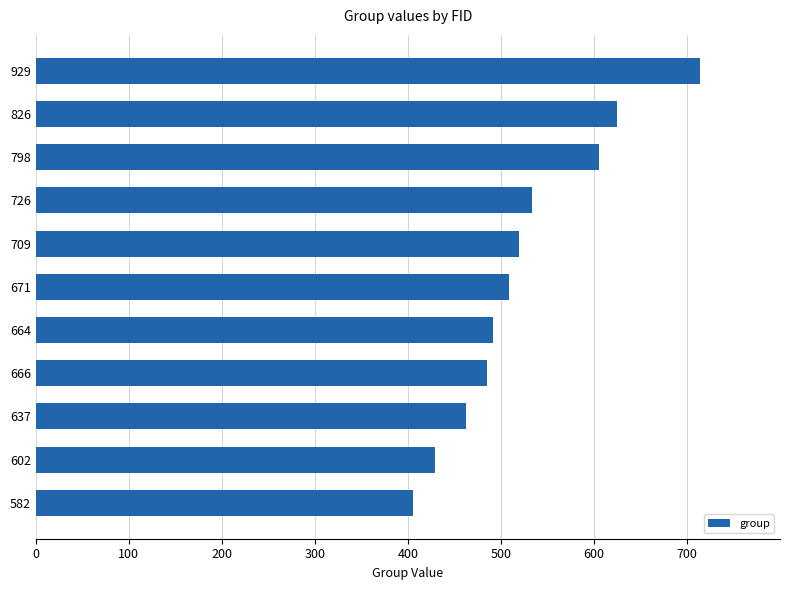

Between 666 and 929, which is larger?

929